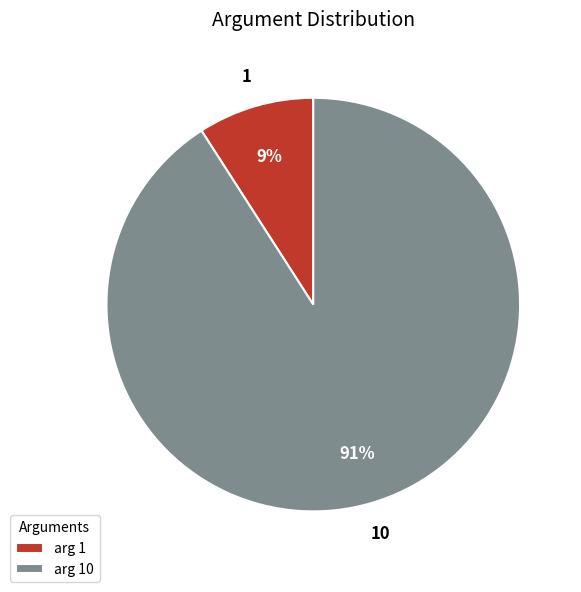

Which category has the biggest portion of the pie?

arg 10